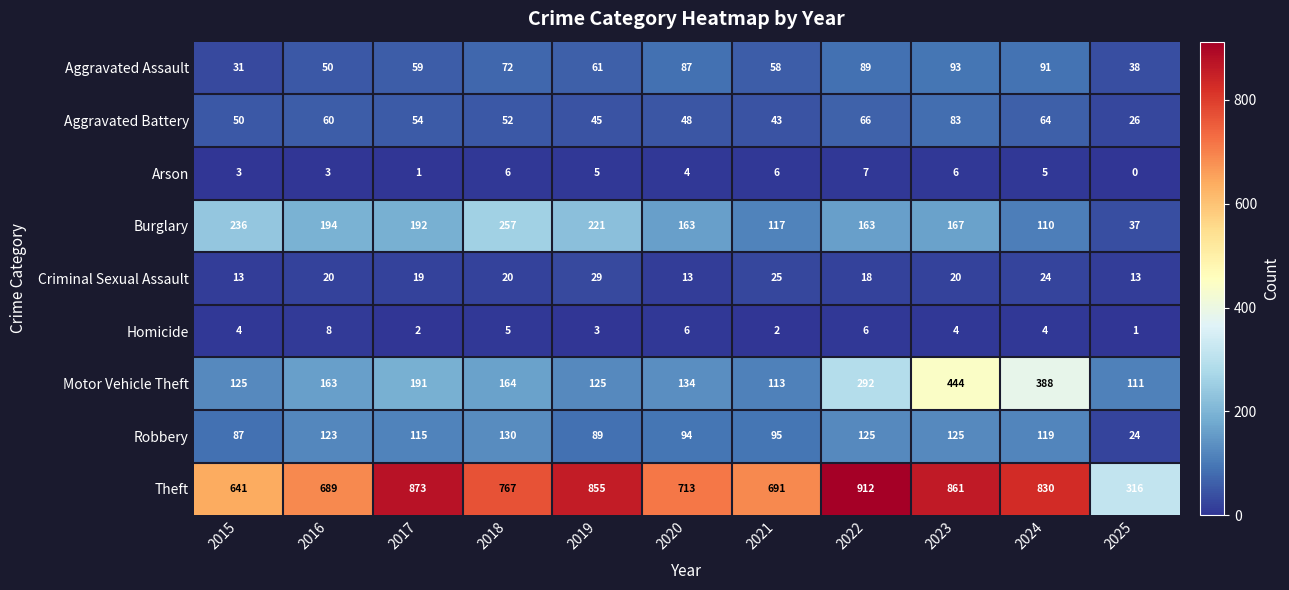

What is the total value across all series at 2024?

1635